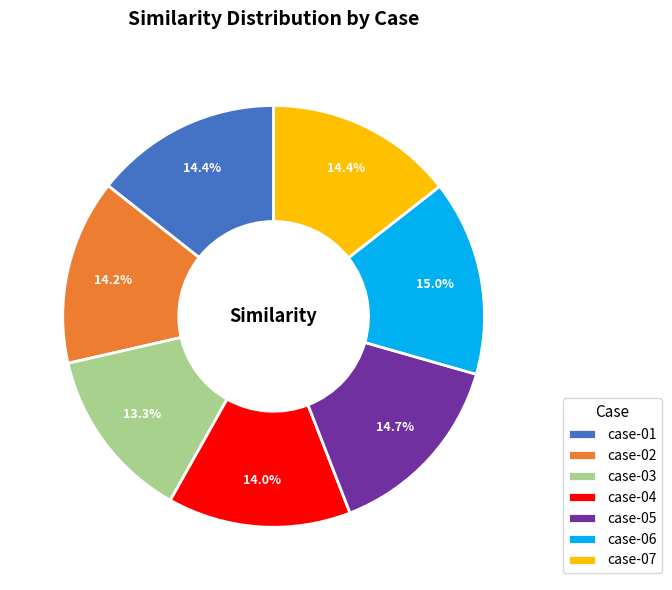

The case-03 slice represents 20% of the pie. True or false?

False